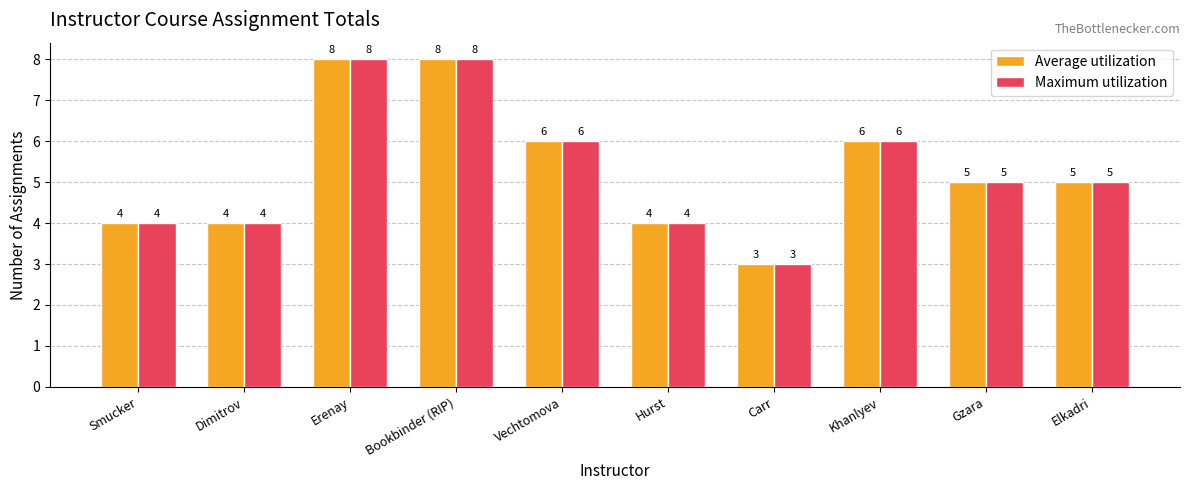

What are all the series names shown in the legend?

Average utilization, Maximum utilization